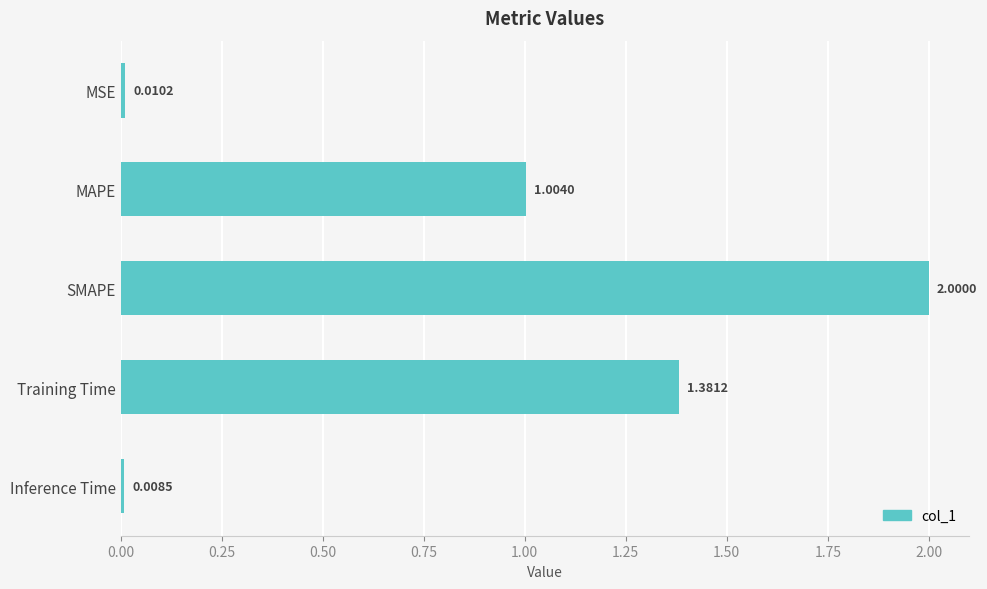

Which label corresponds to the largest value in the chart?

SMAPE